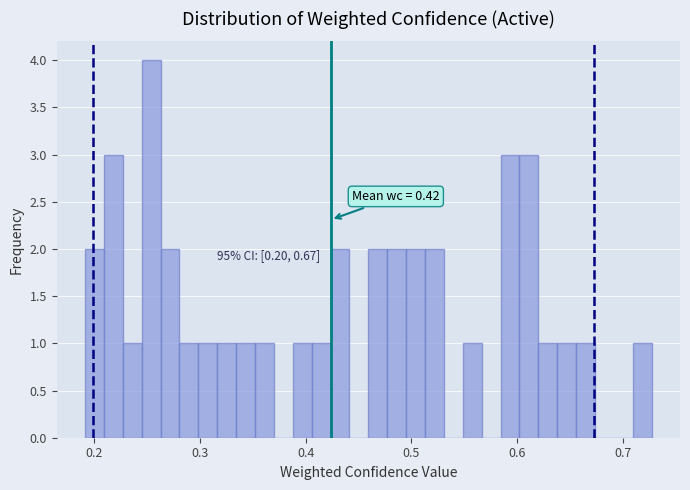

Around what value on the x-axis is the tallest bar? Give the approximate position of its centre, as read against the axis.

0.25